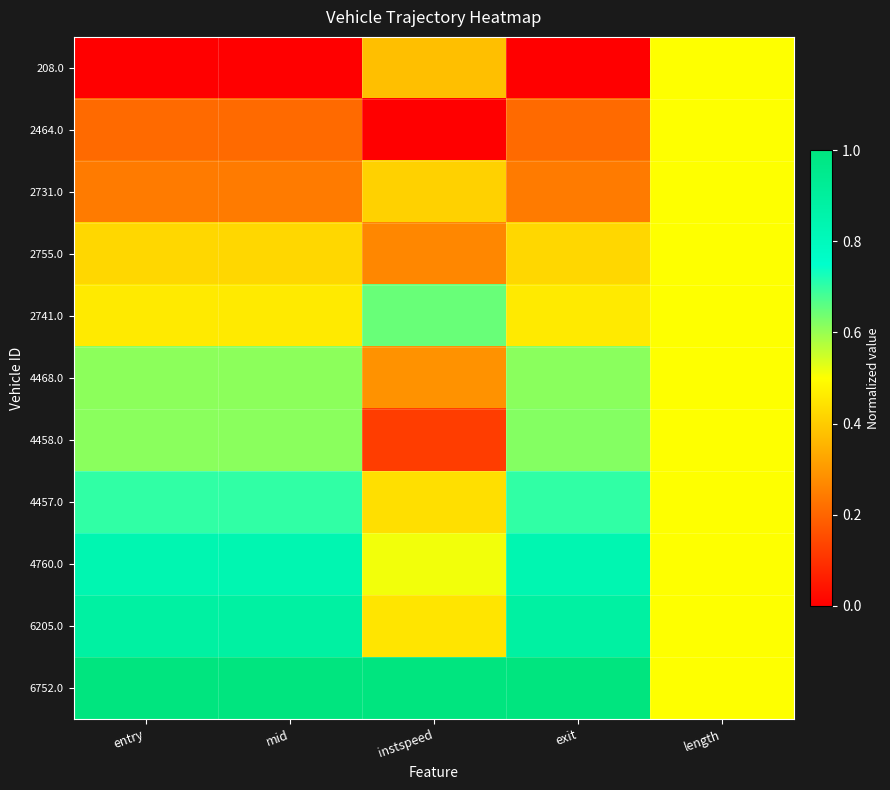

What is the total value across all series at instspeed?

4.5